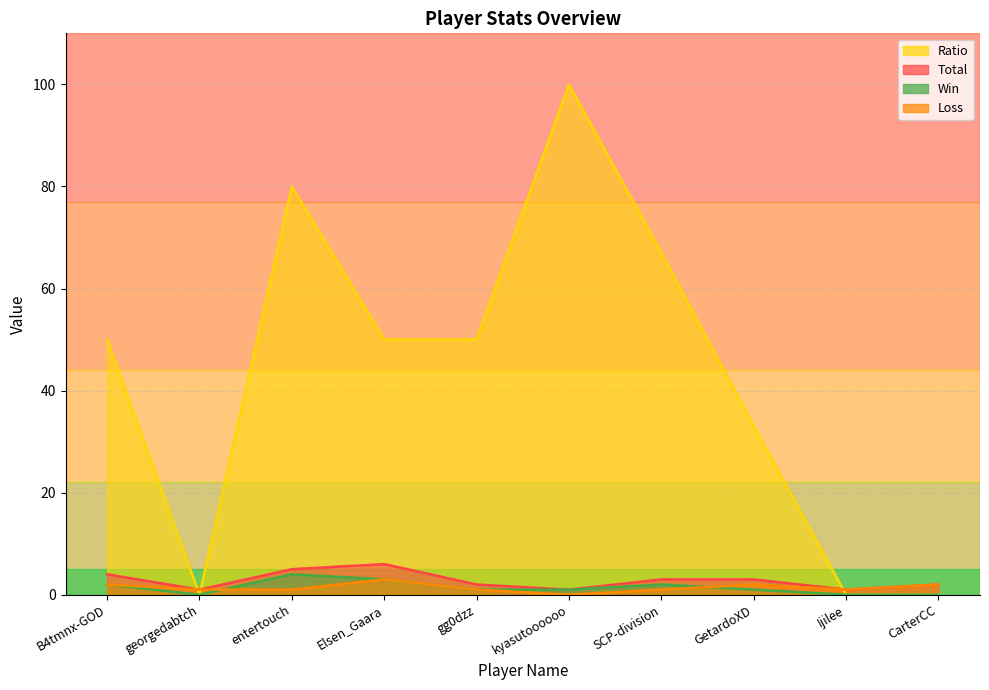

Count the Ratio values in the range 0 to 67.

8